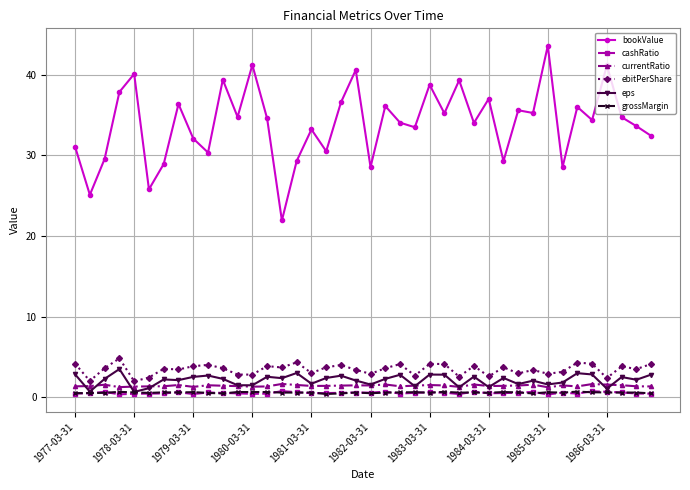

True or false: bookValue and currentRatio intersect in this chart.

False